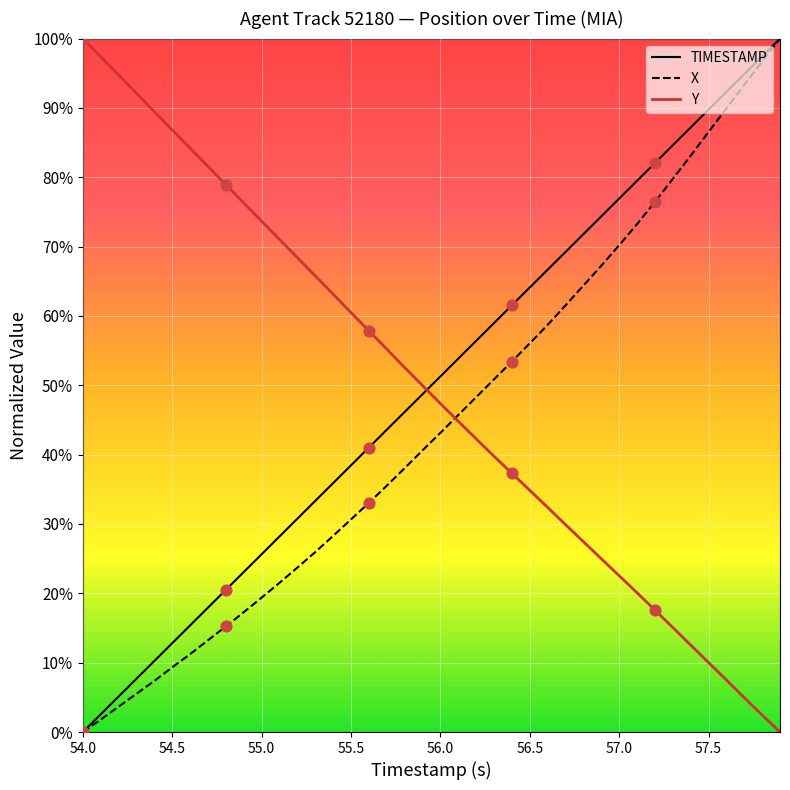

Is the value of X at 27 greater than the value of TIMESTAMP at 36?

No